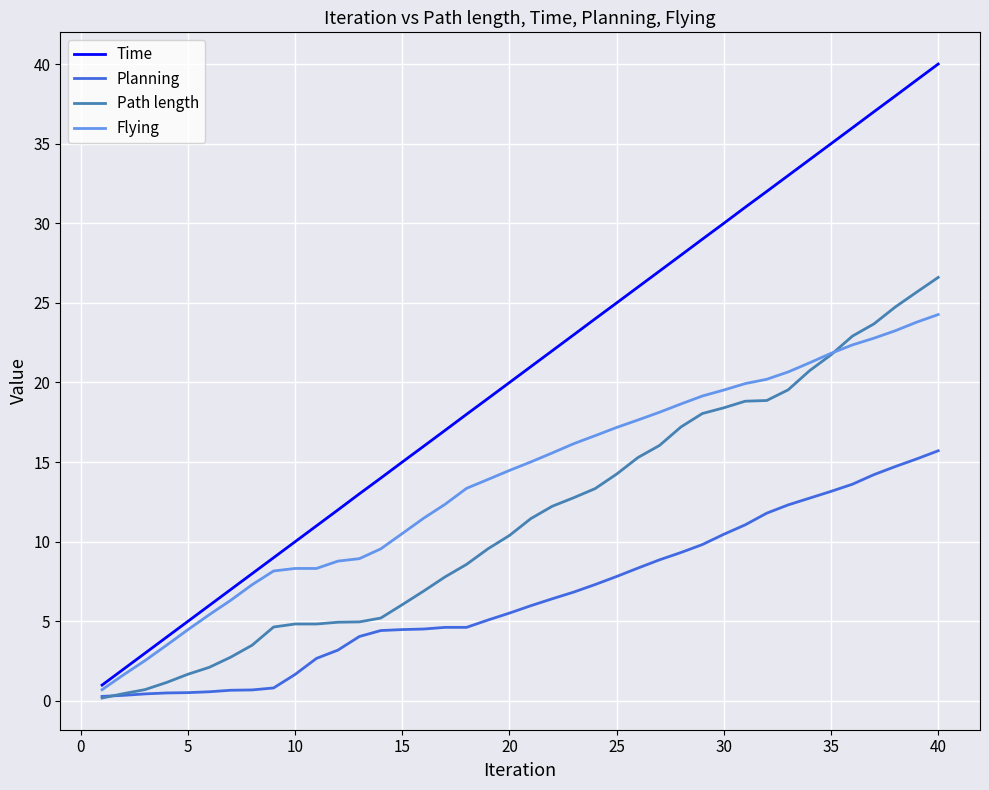

Which series has the largest total across all categories?

Time